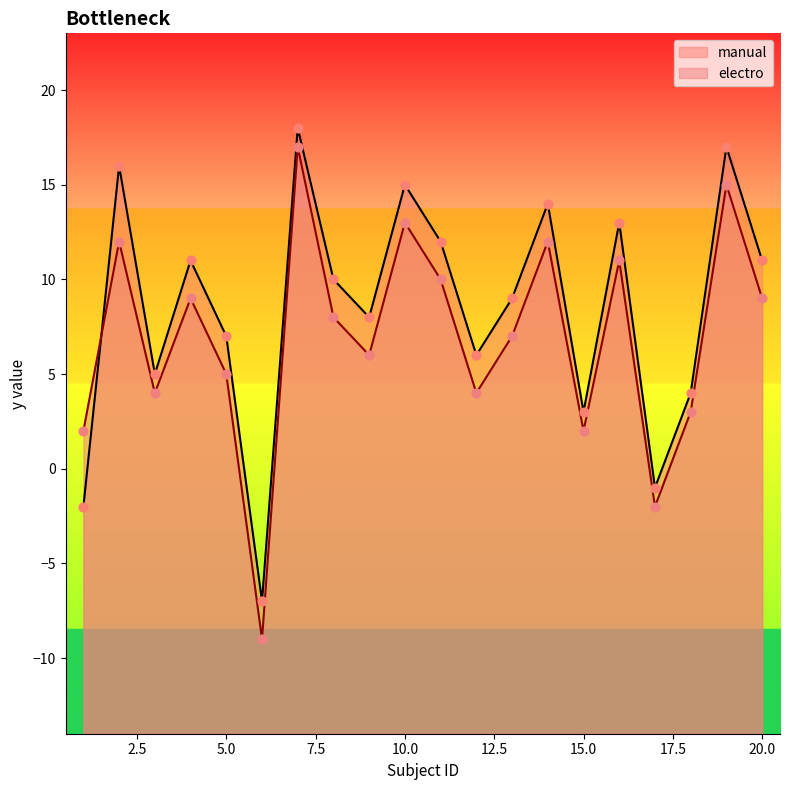

What is the total value across all series at 19?

32